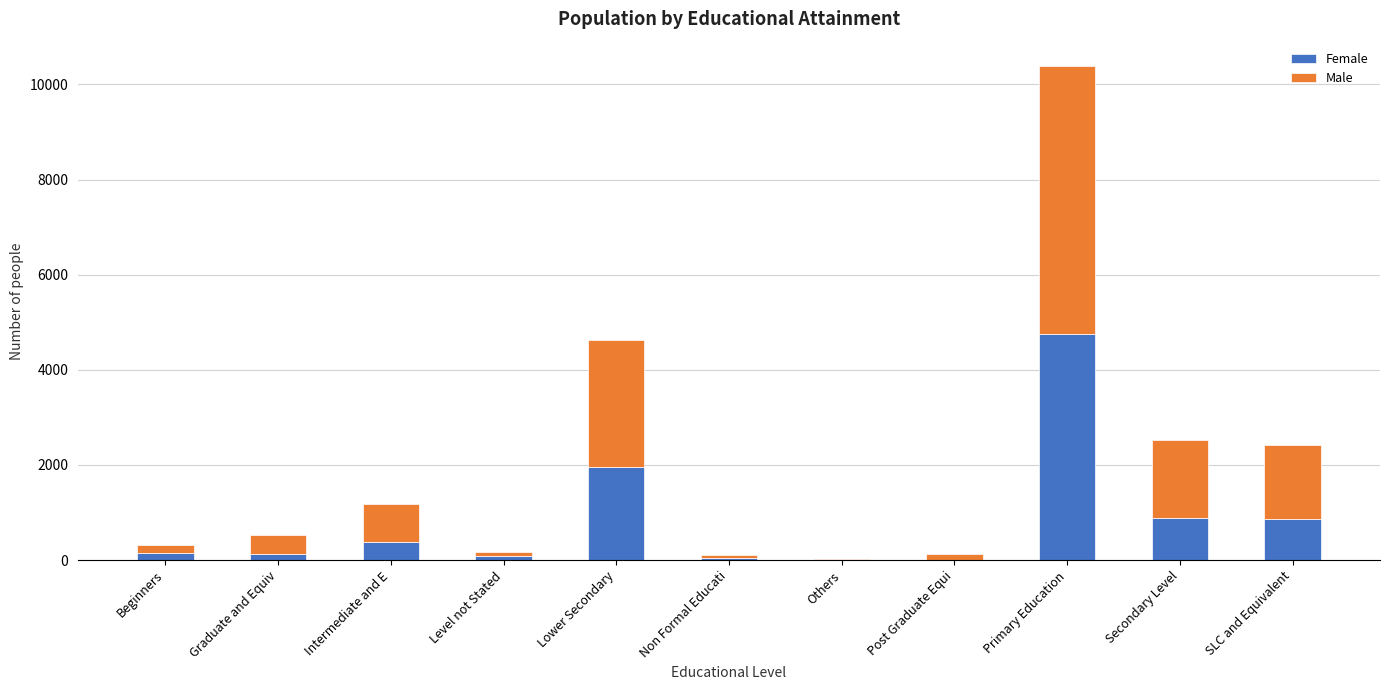

At which category is the sum across all series the highest?

Primary Education